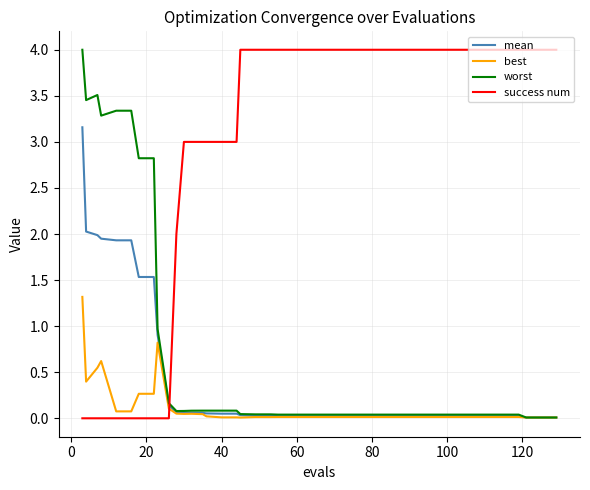

Which series has the largest total across all categories?

success num